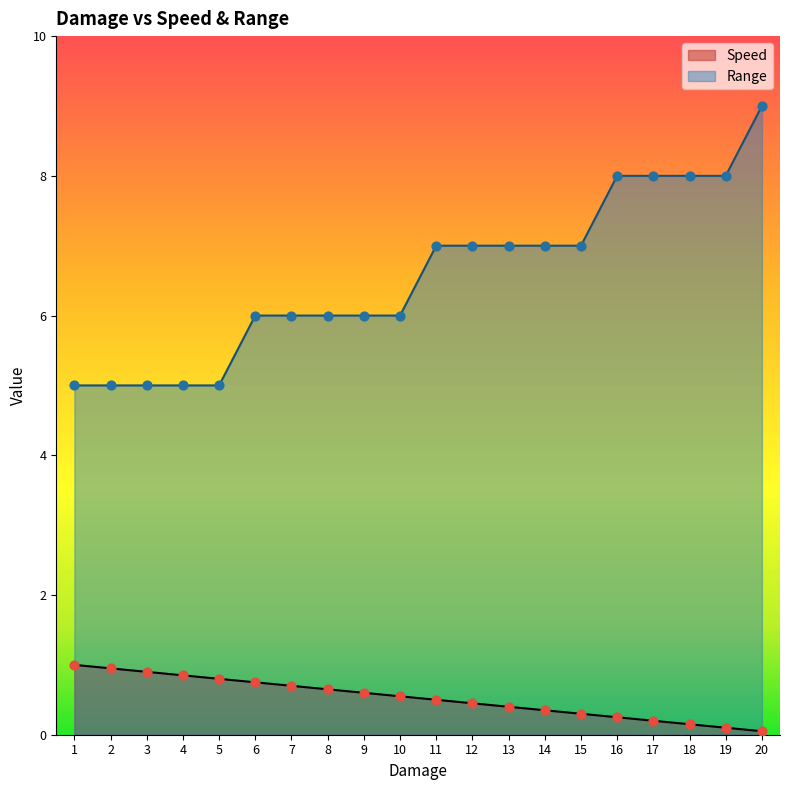

Which series contains the highest Y value?

Range